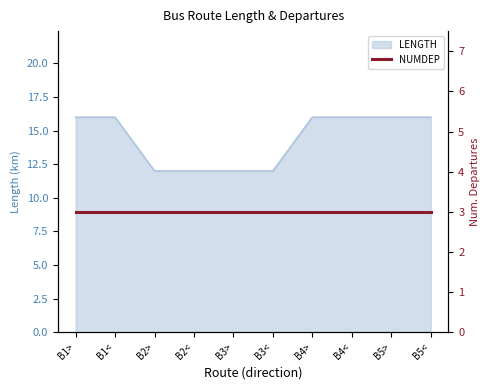

How many values are below 16?

4